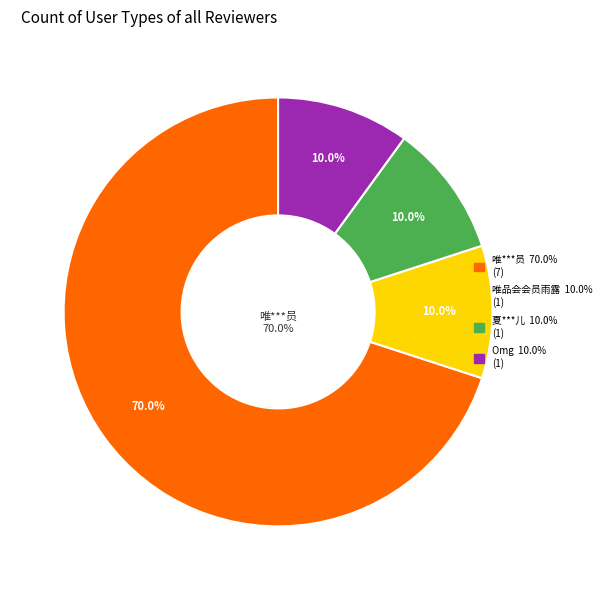

The 夏***儿 slice represents 17% of the pie. True or false?

False